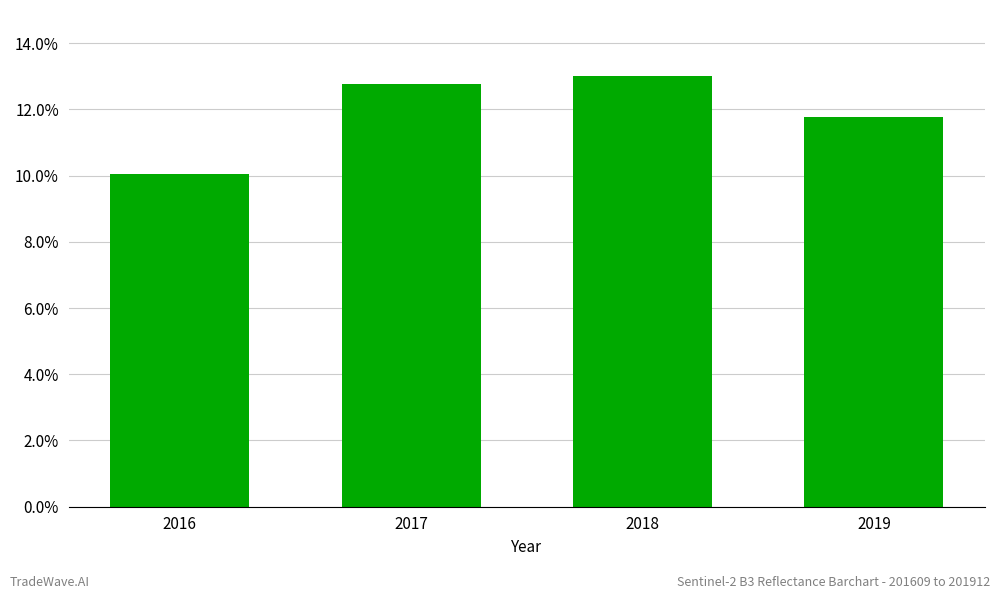

The value at 2017 is 6.5. True or false?

False